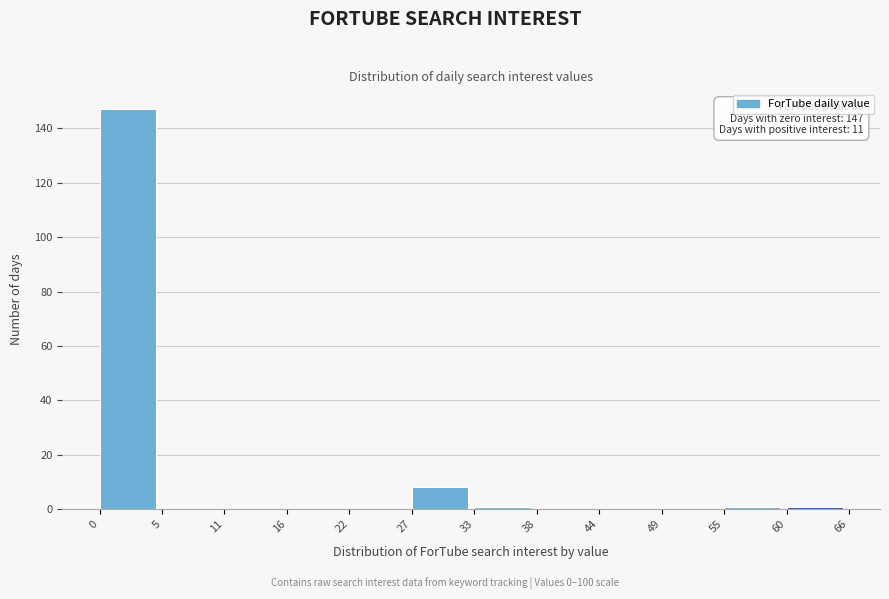

Over which range of the x-axis is the bar tallest?

0 to 5